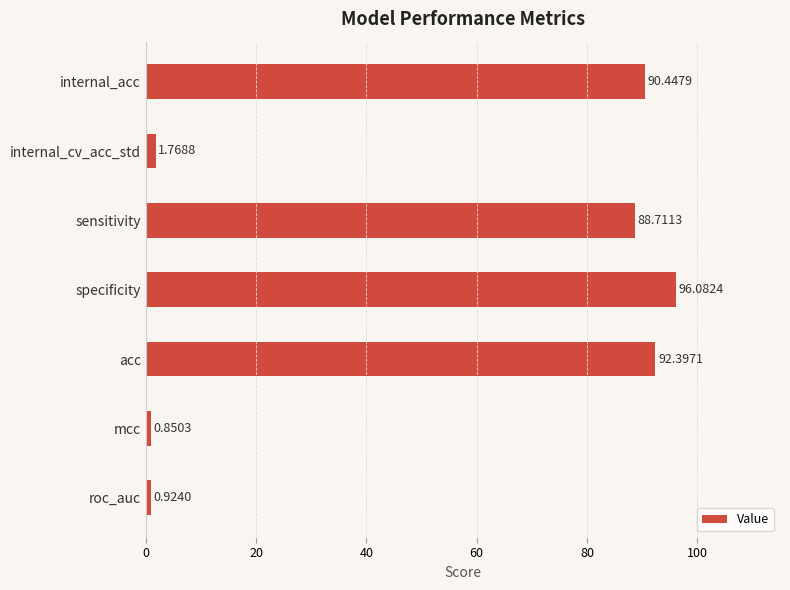

Does the chart contain stacked bars?

No